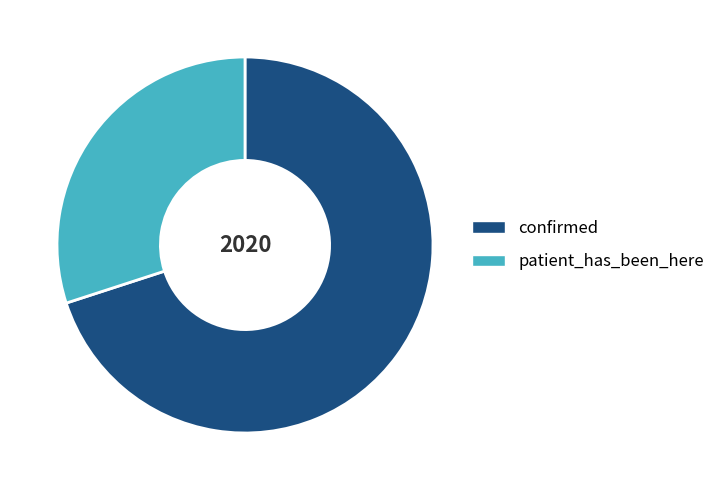

Is there a majority slice in this chart?

Yes